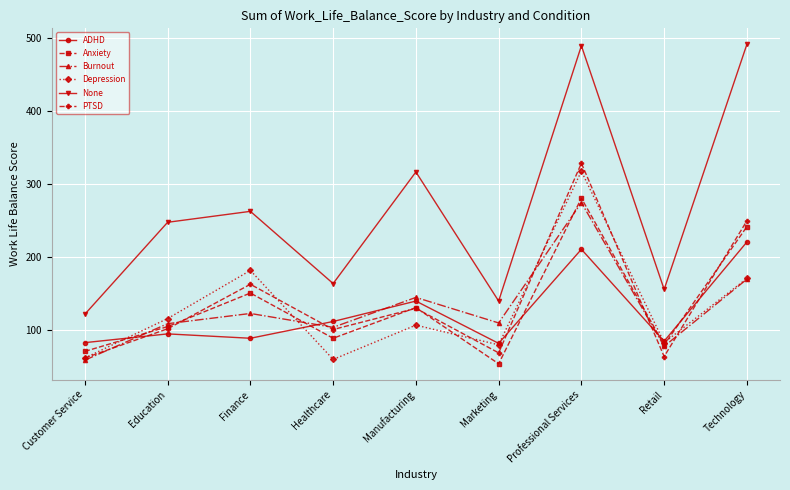

Where is Depression nearest to the value 189?

Finance